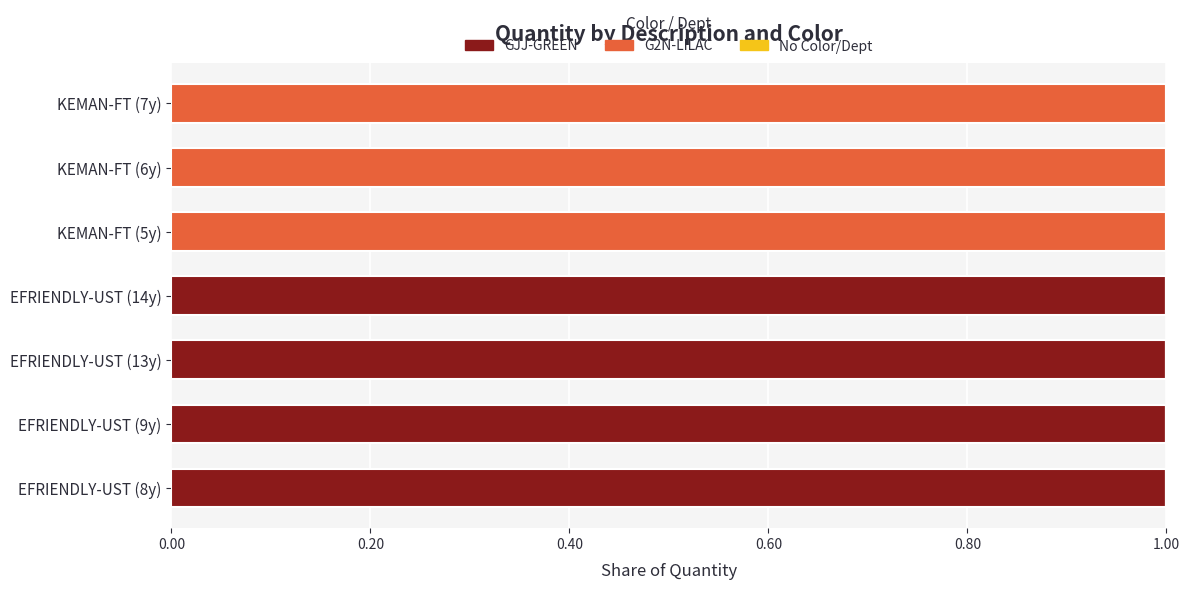

Is it true that GJJ-GREEN equals 1 at EFRIENDLY-UST (14y)?

True